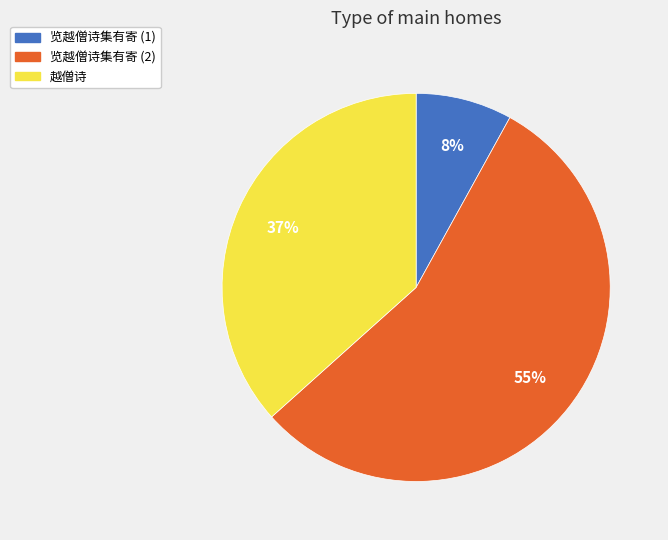

Which slice is the largest?

览越僧诗集有寄 (2)